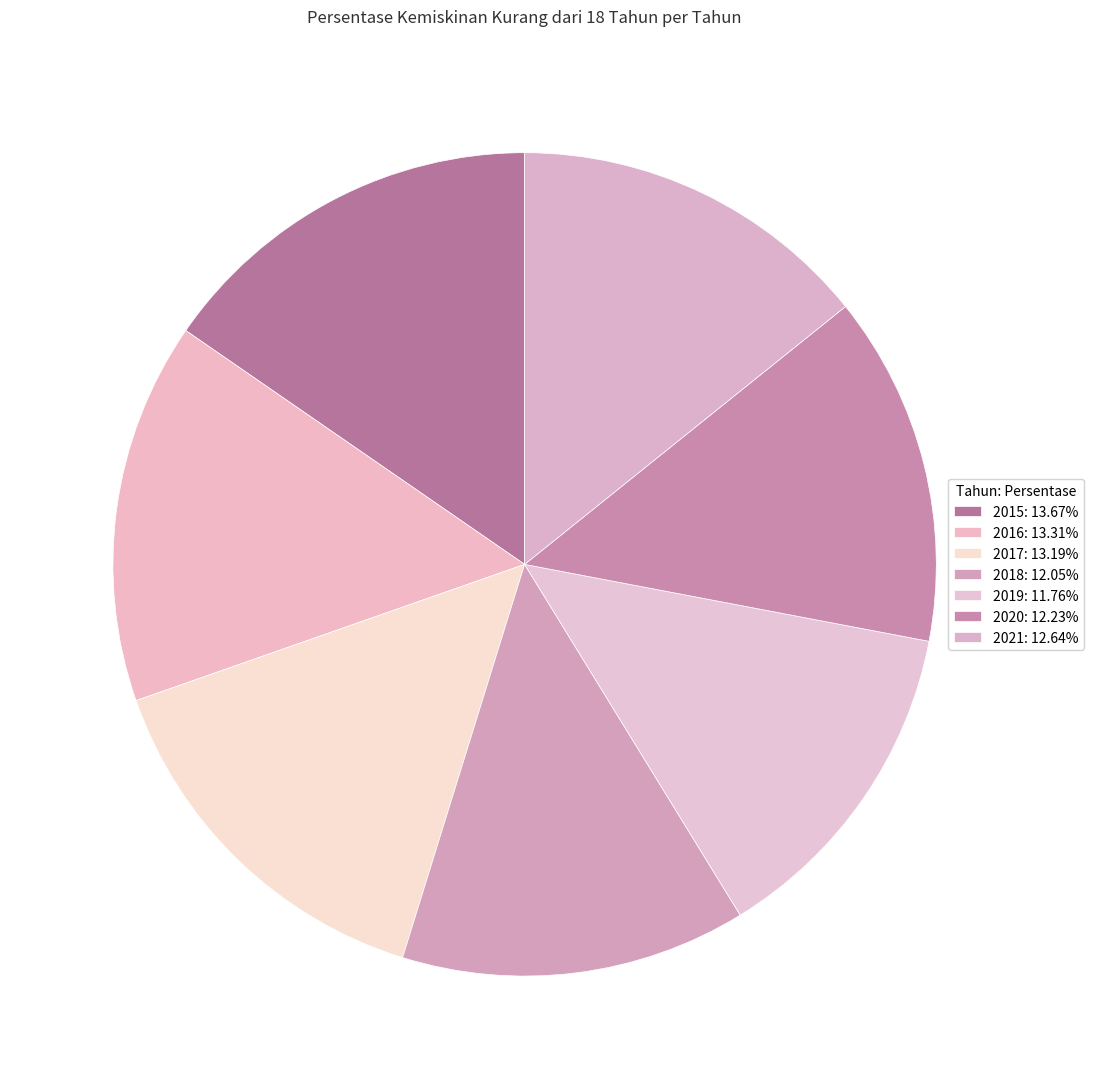

How many slices are in this pie chart?

7